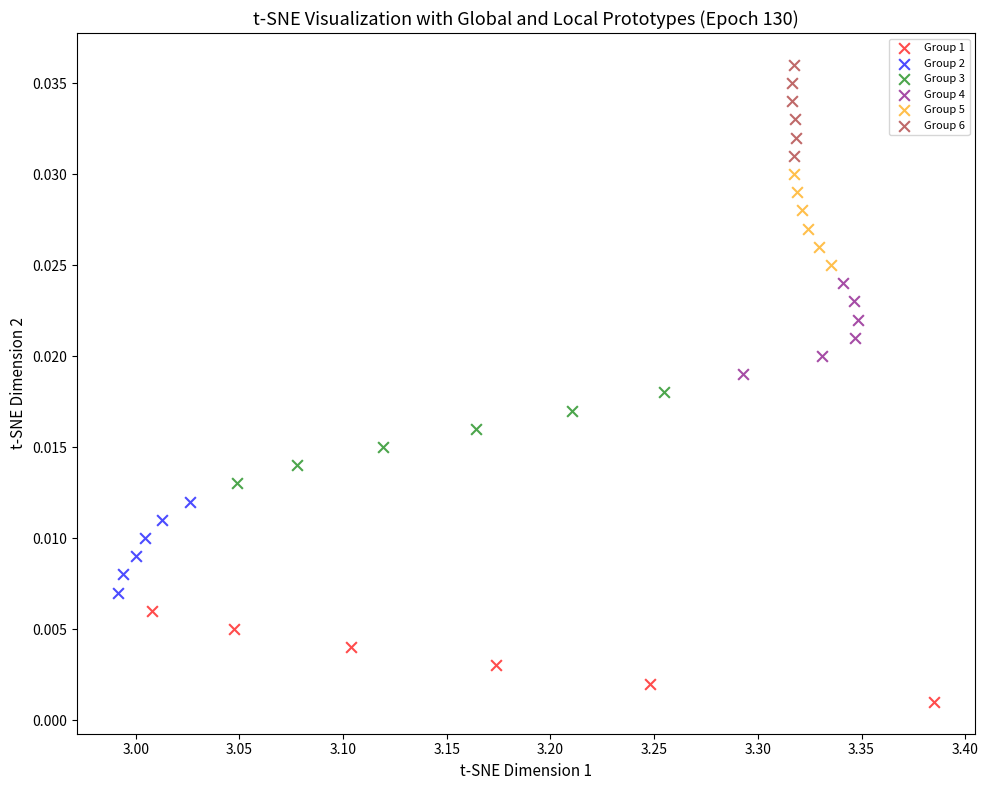

Which series contains the lowest Y value?

Group 1